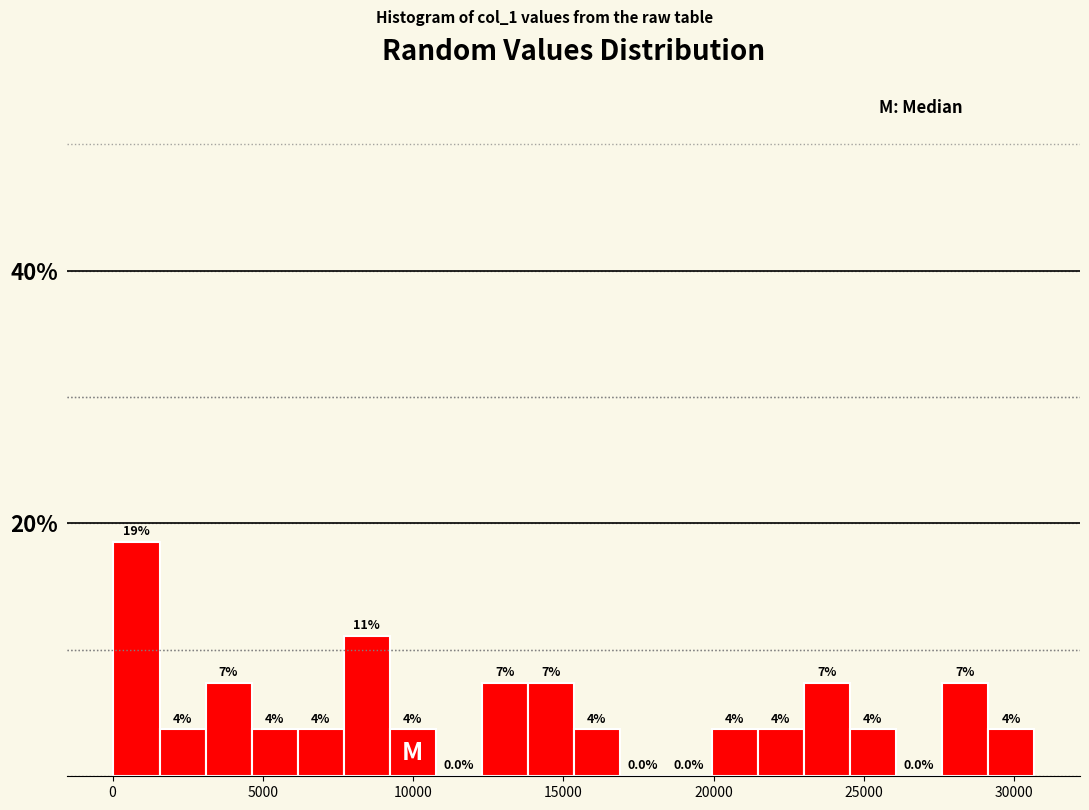

Around what value on the x-axis is the tallest bar? Give the approximate position of its centre, as read against the axis.

1000